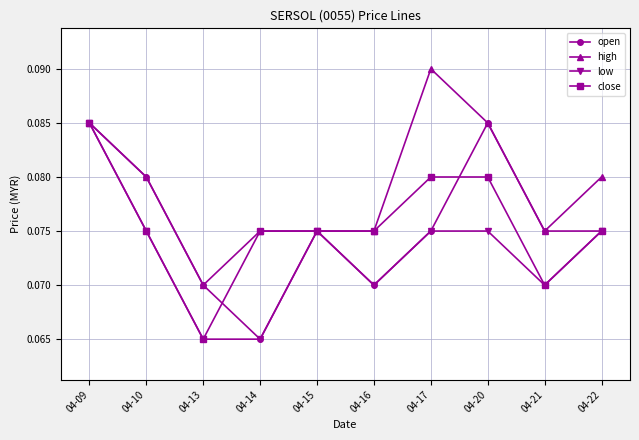

Count the close values in the range 0 to 1.

10